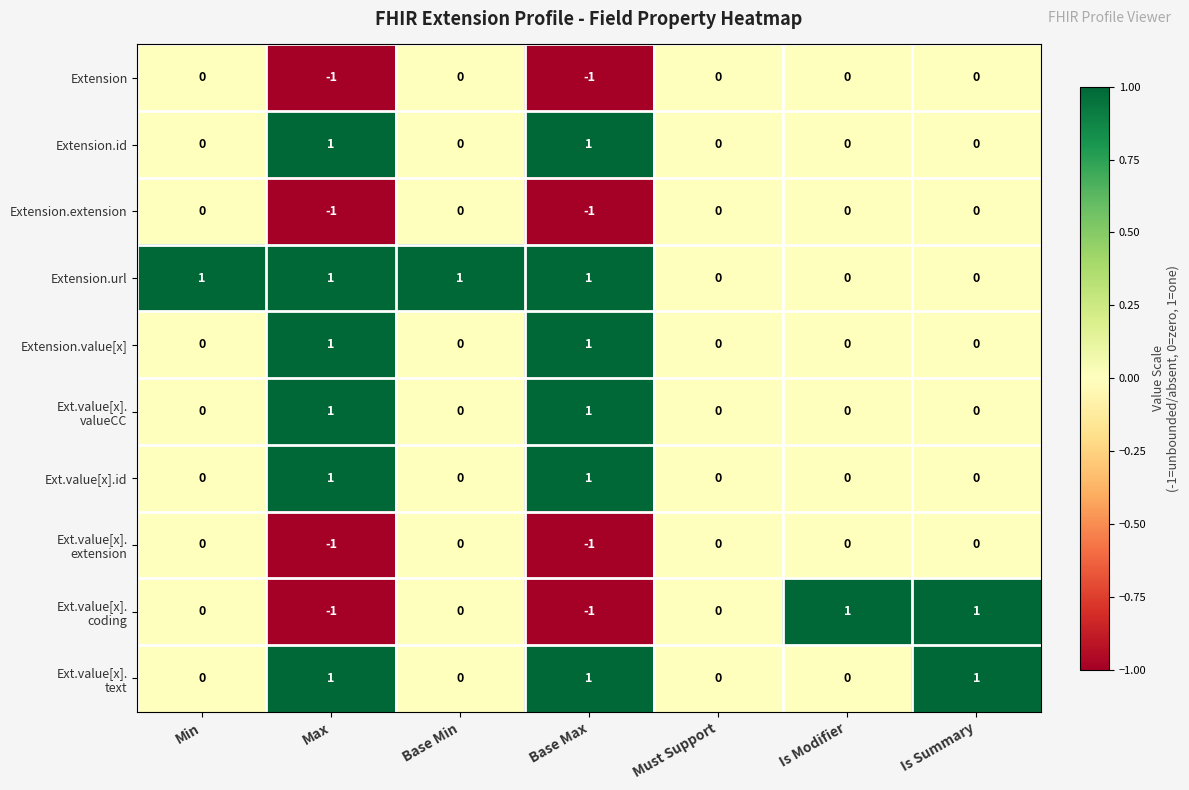

The value of Extension.url at Must Support is 0. True or false?

True